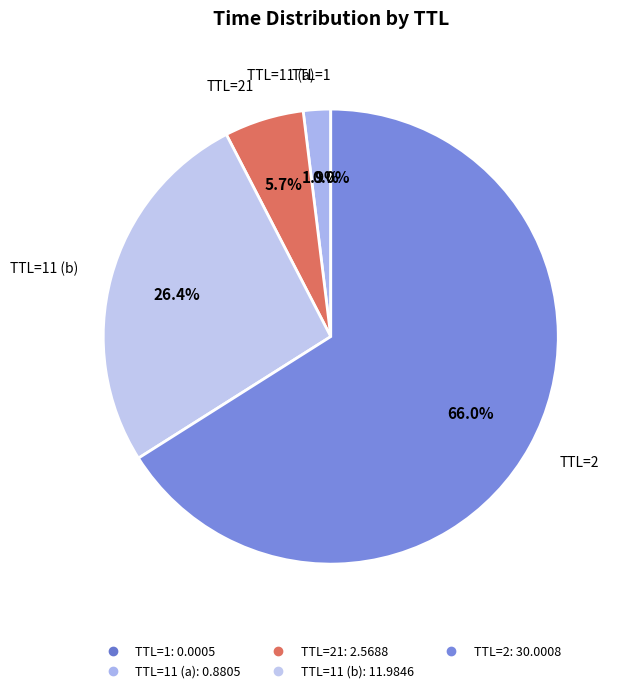

Rank the categories by value from lowest to highest.

1, 11, 21, 11, 2